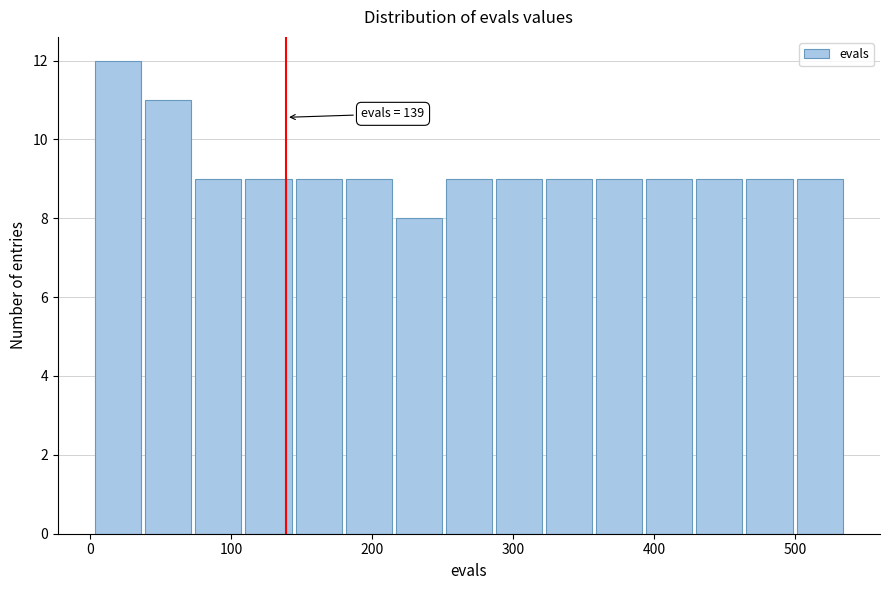

Around what value on the x-axis is the tallest bar? Give the approximate position of its centre, as read against the axis.

20